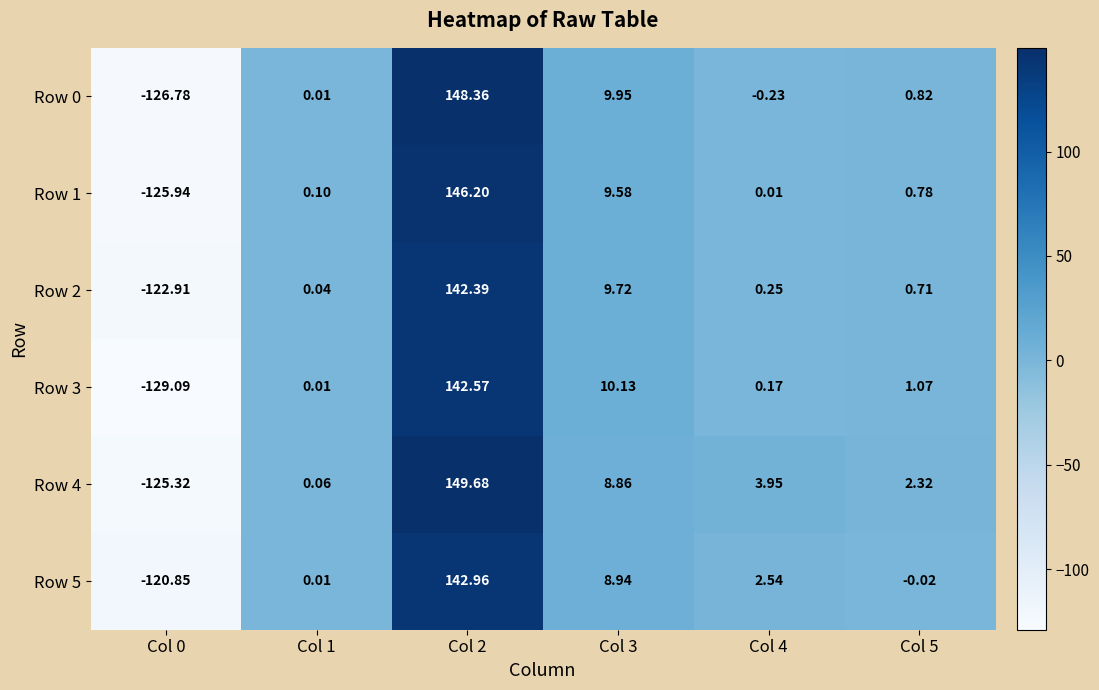

Is the value of Row 4 at Col 5 greater than the value of Row 3 at Col 5?

Yes